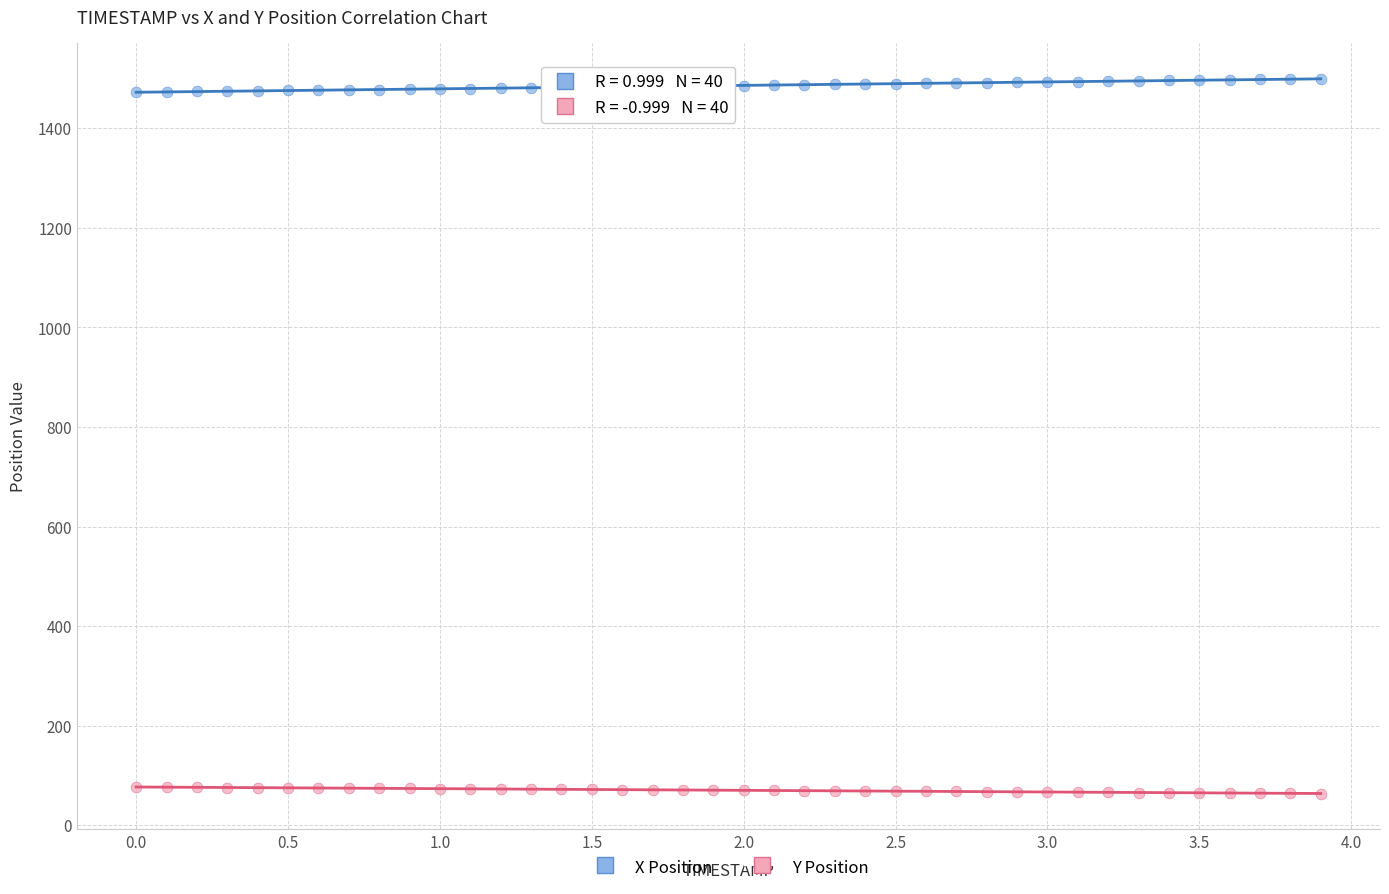

Which series reaches the maximum Y coordinate?

X Position